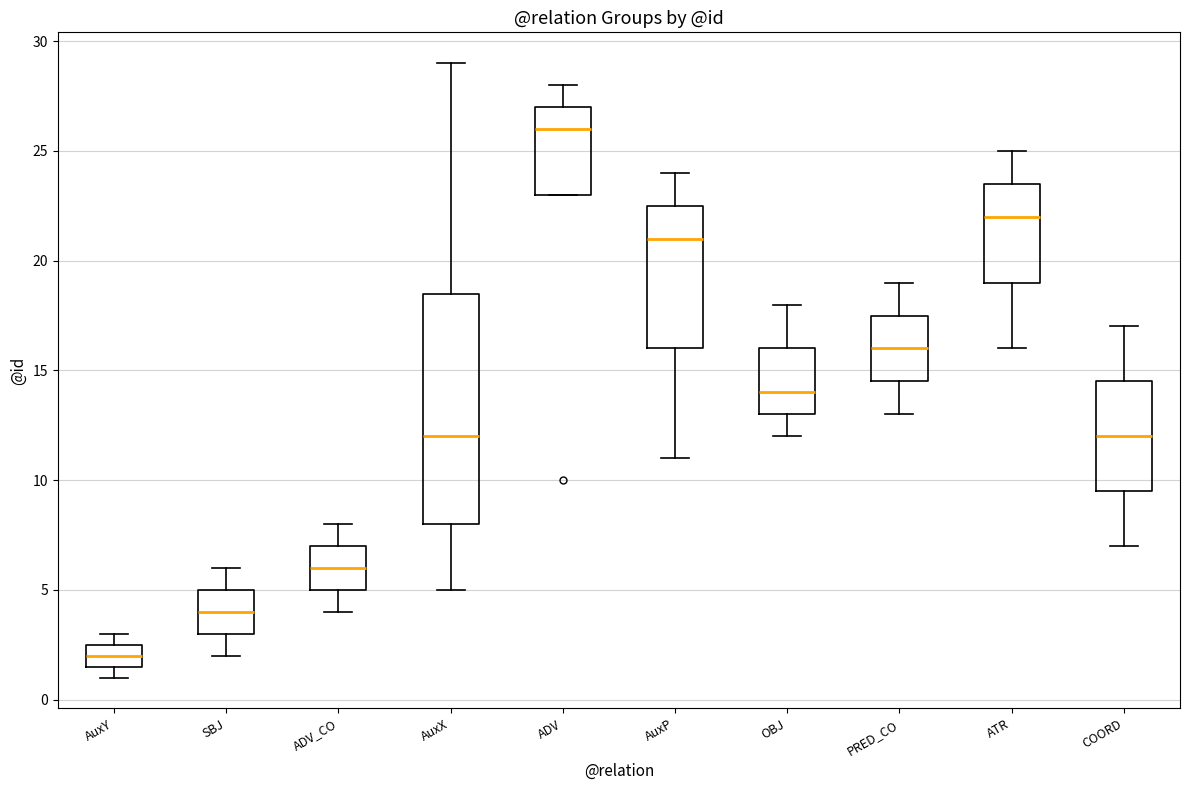

Where does the lower whisker of the box for PRED_CO end on the y-axis? The values are not printed on the chart, so give them approximately, as read against the axis.

13.0